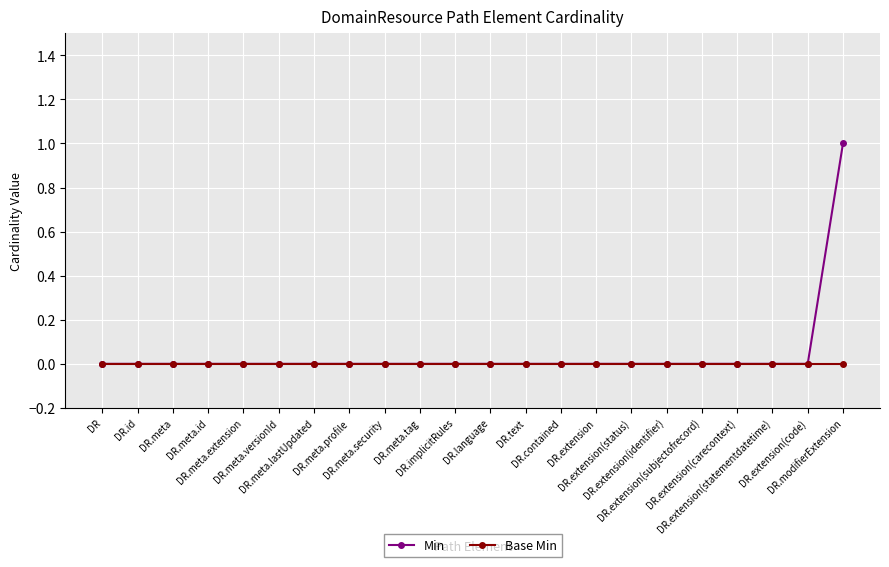

Rank the series by their maximum value, from lowest to highest.

Base Min, Min